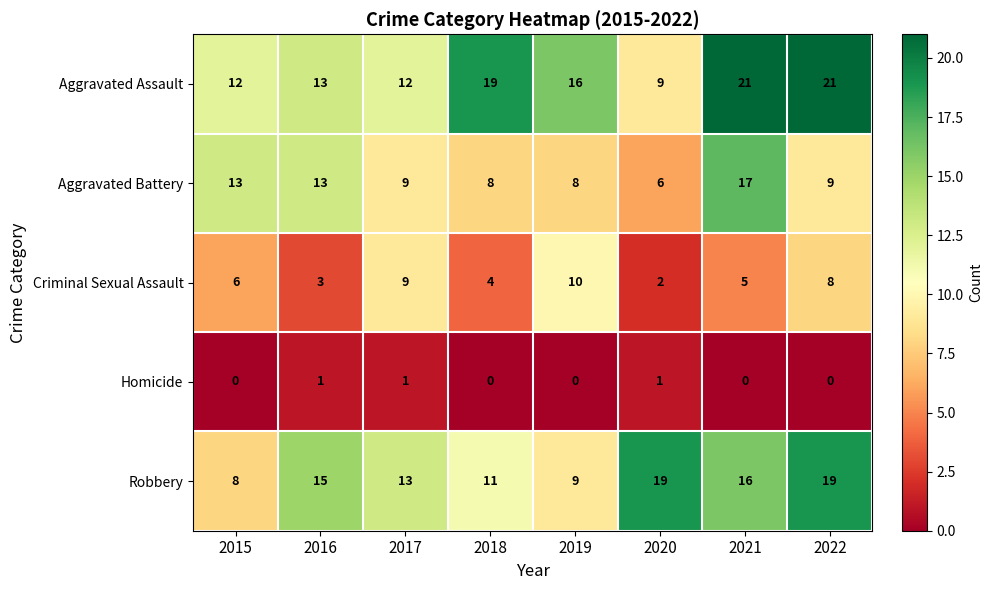

What is the approximate value of Criminal Sexual Assault at 2019?

10